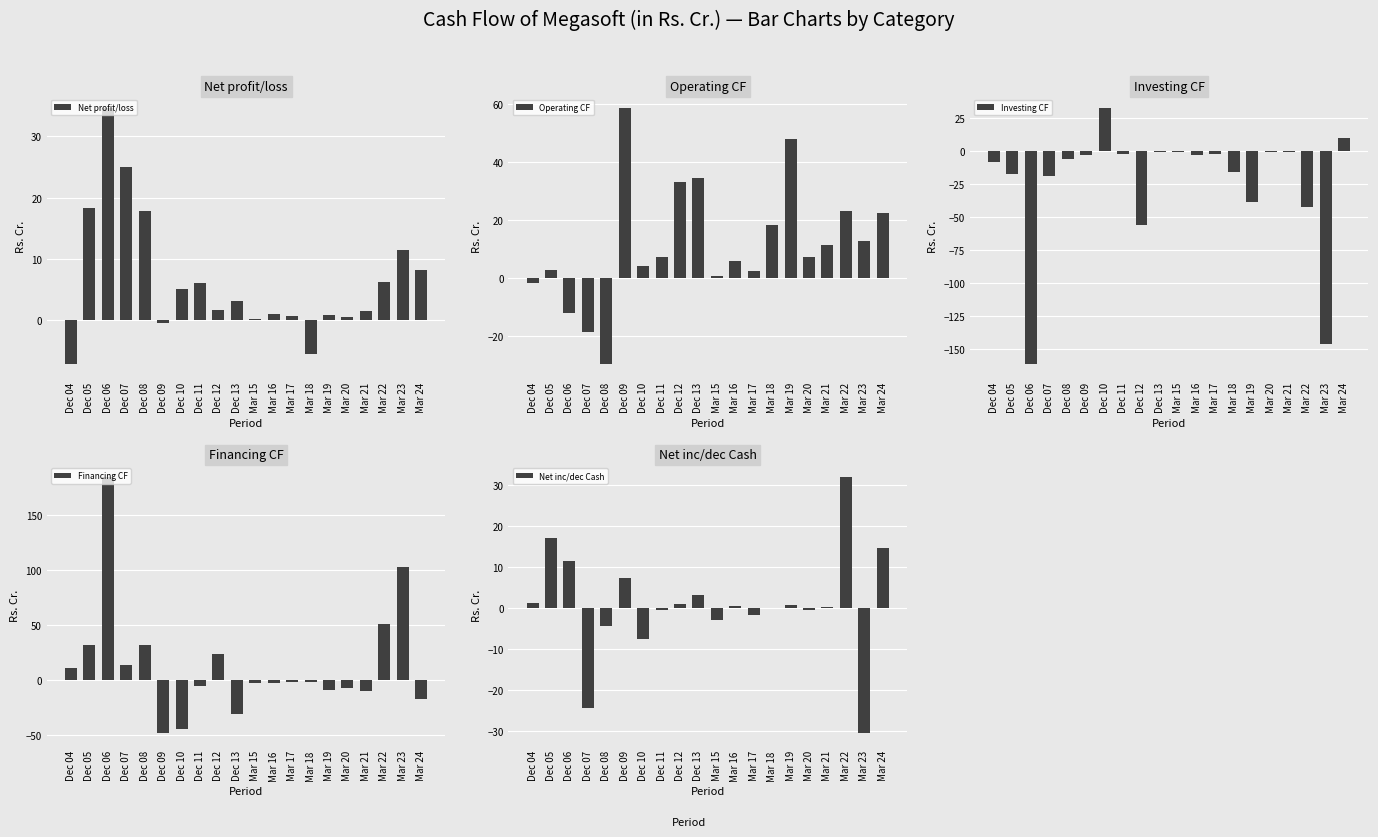

Reading left to right, extract all data points from this chart.

Net profit/loss: Dec 04=-7.2	Dec 05=18.3	Dec 06=34.6	Dec 07=25.0	Dec 08=17.8	Dec 09=-0.5	Dec 10=5.0	Dec 11=6.1	Dec 12=1.6	Dec 13=3.1	Mar 15=0.1	Mar 16=0.9	Mar 17=0.6	Mar 18=-5.5	Mar 19=0.8	Mar 20=0.5	Mar 21=1.4	Mar 22=6.2	Mar 23=11.5	Mar 24=8.2
Operating CF: Dec 04=-1.7	Dec 05=2.7	Dec 06=-12.0	Dec 07=-18.4	Dec 08=-29.6	Dec 09=58.4	Dec 10=4.3	Dec 11=7.3	Dec 12=33.1	Dec 13=34.5	Mar 15=0.8	Mar 16=5.8	Mar 17=2.5	Mar 18=18.3	Mar 19=48.0	Mar 20=7.1	Mar 21=11.2	Mar 22=23.0	Mar 23=12.9	Mar 24=22.5
Investing CF: Dec 04=-8.1	Dec 05=-17.4	Dec 06=-161.5	Dec 07=-19.1	Dec 08=-6.3	Dec 09=-3.2	Dec 10=32.4	Dec 11=-2.5	Dec 12=-56.2	Dec 13=-0.6	Mar 15=-0.8	Mar 16=-2.9	Mar 17=-2.0	Mar 18=-16.4	Mar 19=-38.5	Mar 20=-0.6	Mar 21=-0.9	Mar 22=-42.3	Mar 23=-146.5	Mar 24=9.7
Financing CF: Dec 04=11.0	Dec 05=31.9	Dec 06=184.9	Dec 07=13.2	Dec 08=31.6	Dec 09=-47.9	Dec 10=-44.2	Dec 11=-5.2	Dec 12=24.0	Dec 13=-30.7	Mar 15=-3.0	Mar 16=-2.5	Mar 17=-2.3	Mar 18=-1.9	Mar 19=-8.8	Mar 20=-7.2	Mar 21=-10.2	Mar 22=51.3	Mar 23=103.2	Mar 24=-17.4
Net inc/dec Cash: Dec 04=1.2	Dec 05=17.1	Dec 06=11.4	Dec 07=-24.4	Dec 08=-4.3	Dec 09=7.4	Dec 10=-7.5	Dec 11=-0.4	Dec 12=0.9	Dec 13=3.1	Mar 15=-3.1	Mar 16=0.5	Mar 17=-1.8	Mar 18=-0.0	Mar 19=0.7	Mar 20=-0.6	Mar 21=0.1	Mar 22=32.0	Mar 23=-30.5	Mar 24=14.7